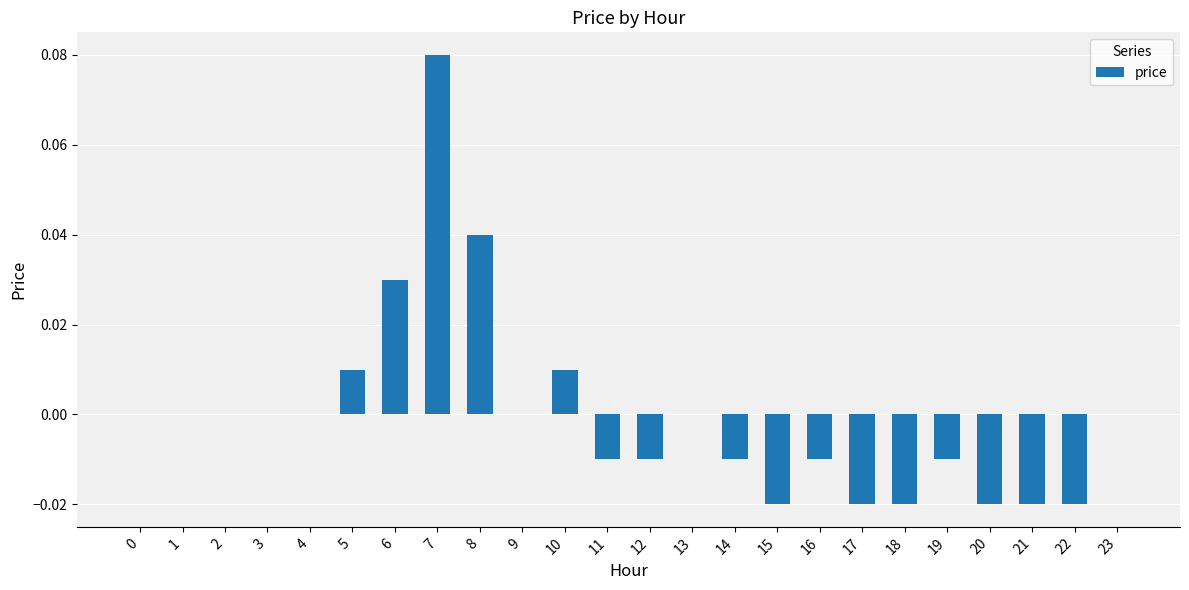

The value at 15 is -0.0. True or false?

True